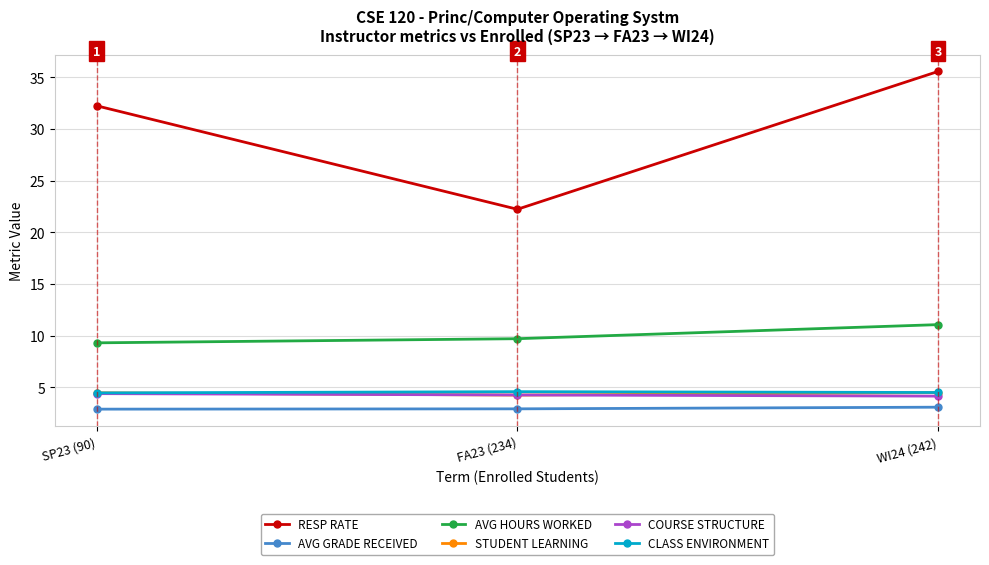

What is the total value across all series at WI24 (242)?

62.9